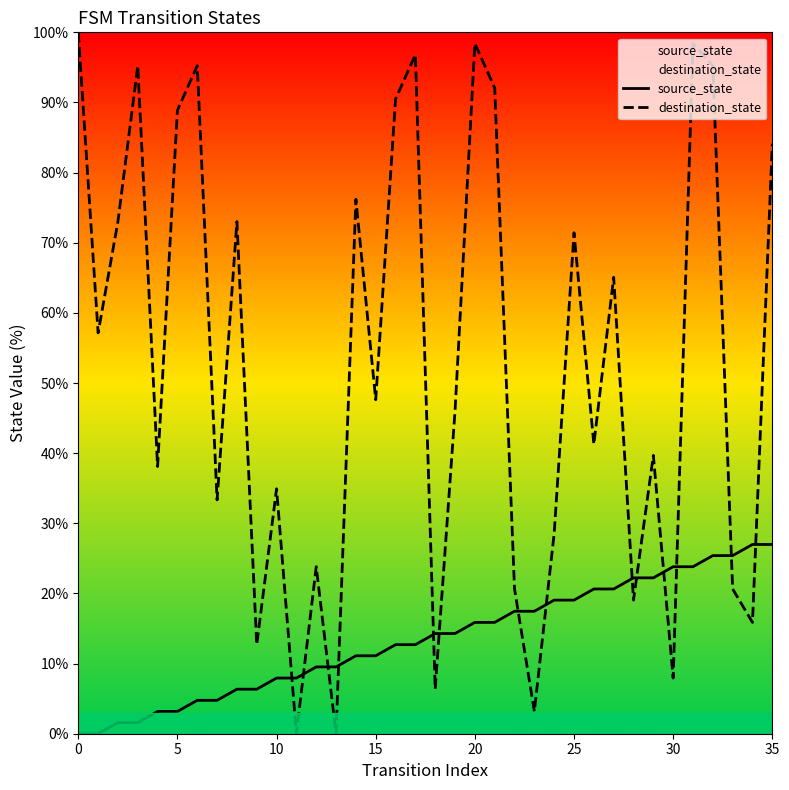

How many lines are shown in the chart?

2